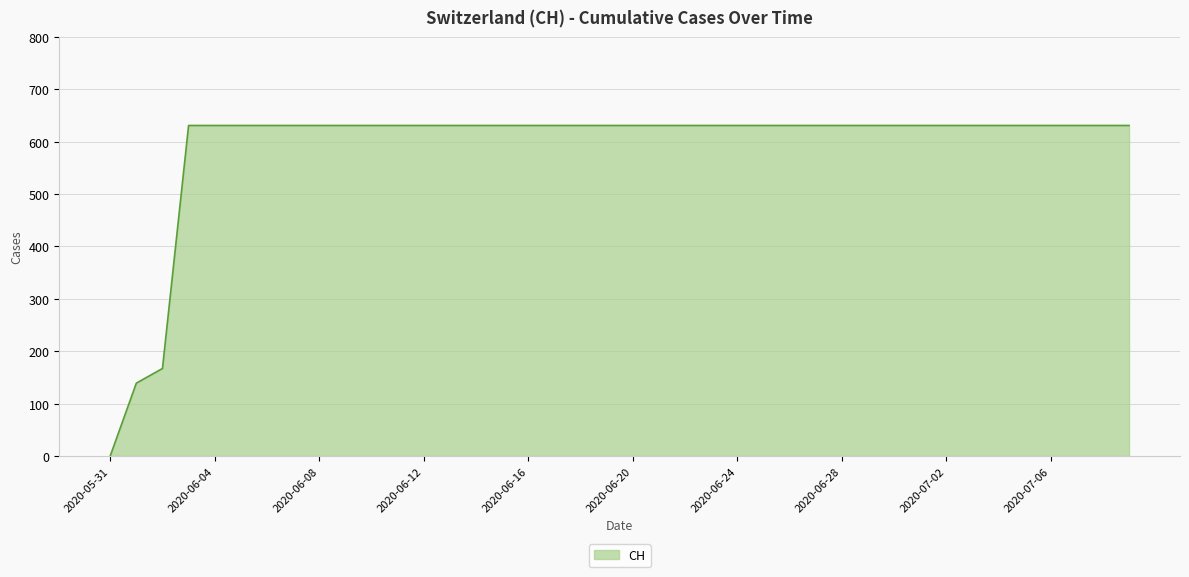

How many lines are shown in the chart?

1